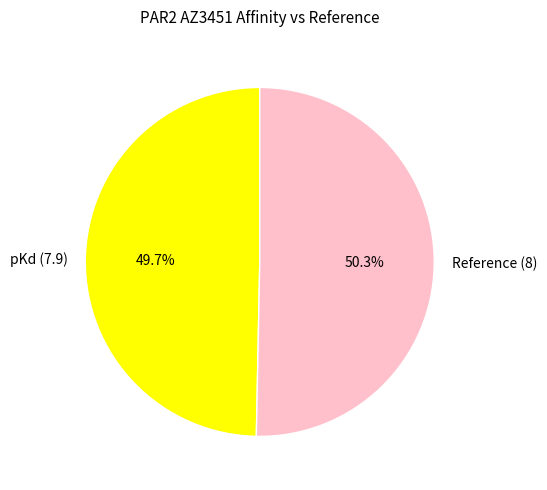

To the nearest percent, what is the average slice percentage?

50%